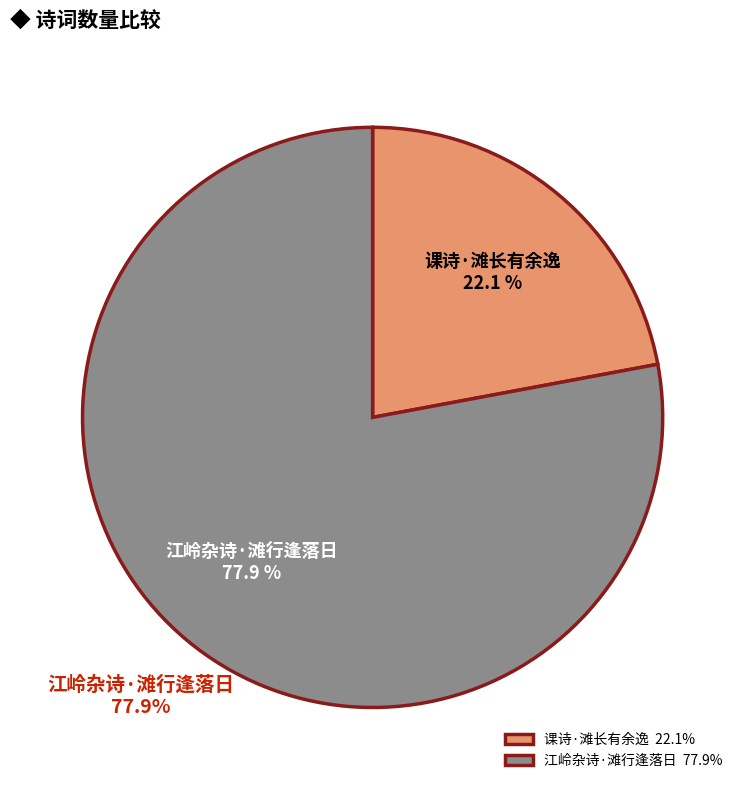

Which category has the smallest portion of the pie?

课诗·滩长有余逸